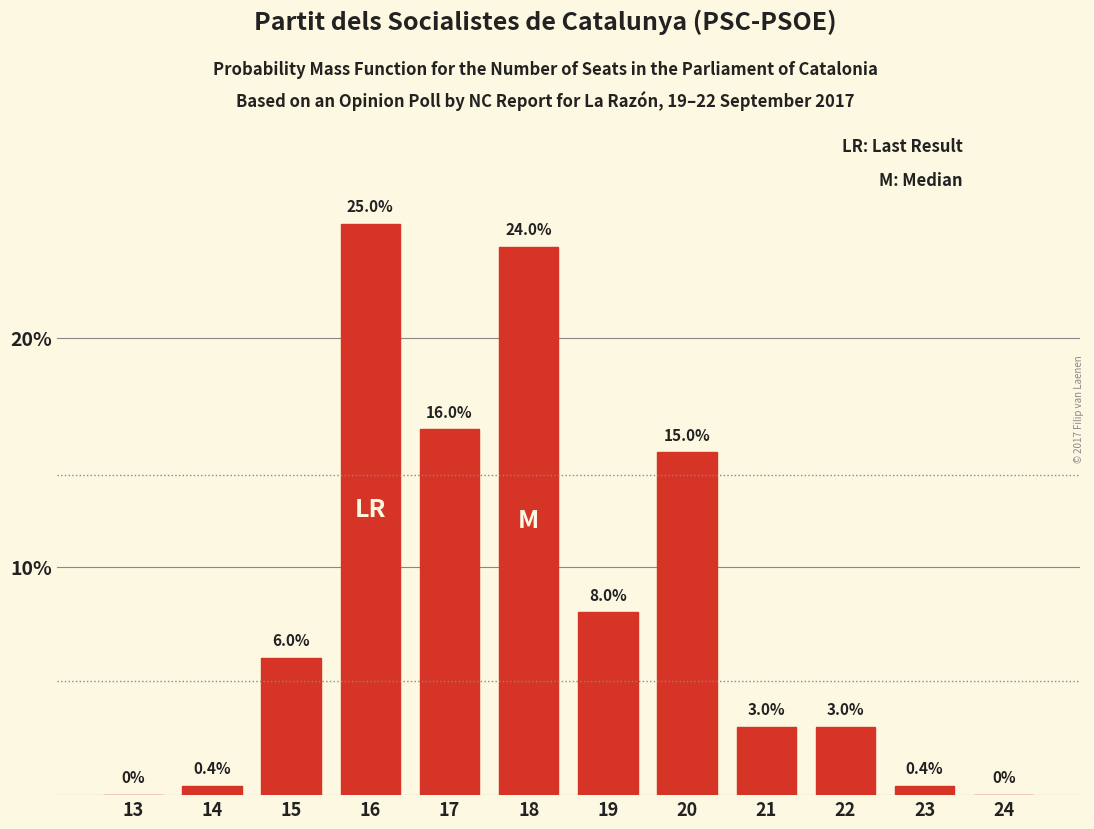

Reading left to right, list all the values displayed in this chart.

13=0.0	14=0.4	15=6.0	16=25.0	17=16.0	18=24.0	19=8.0	20=15.0	21=3.0	22=3.0	23=0.4	24=0.0